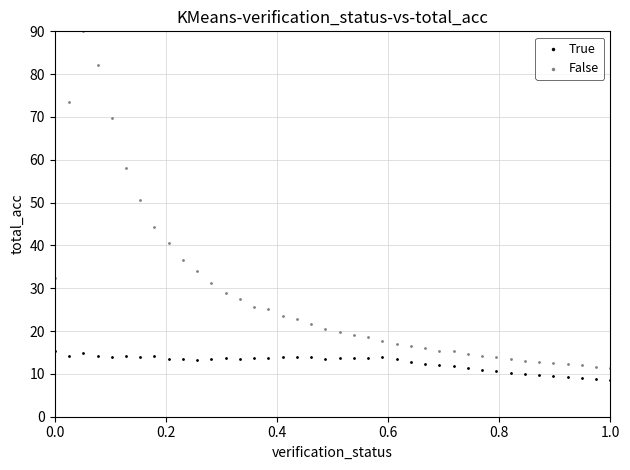

Across all data points, what is the range of X values (max minus min)?

1.0